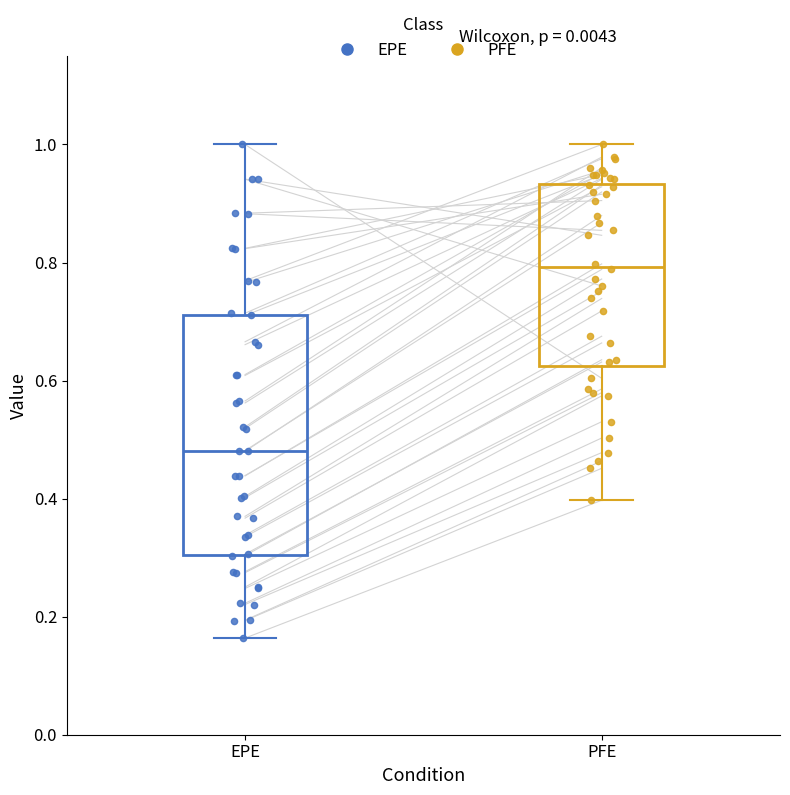

Where does the upper whisker of the box for PFE end on the y-axis? The values are not printed on the chart, so give them approximately, as read against the axis.

1.00